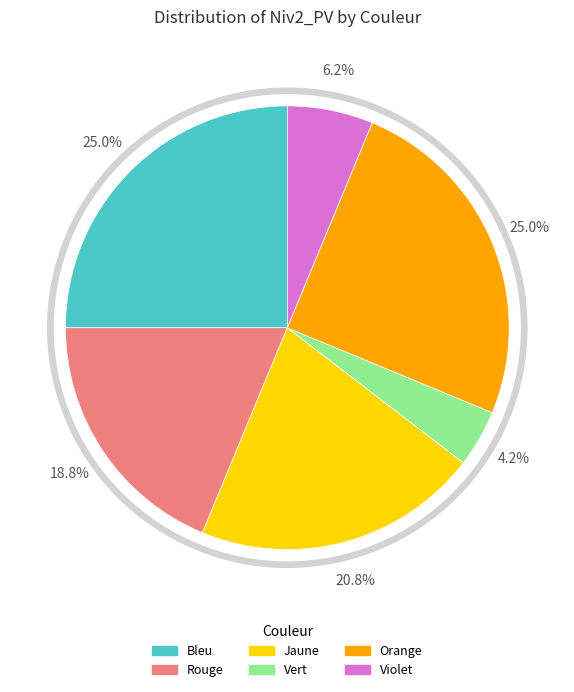

The Jaune slice represents 16% of the pie. True or false?

False